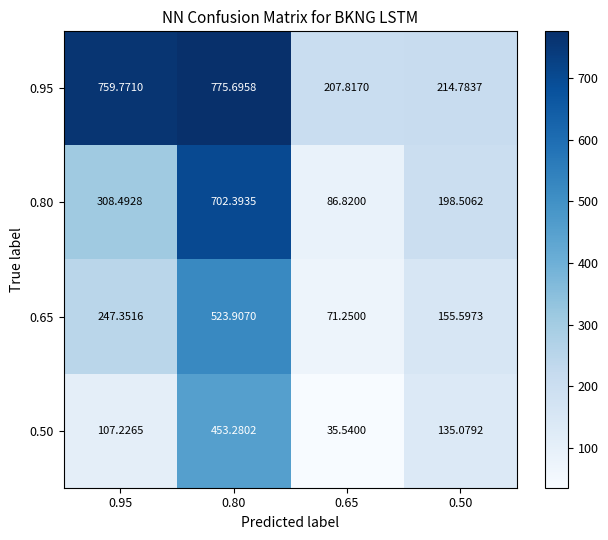

Is the value of 0.50 at 0.65 greater than the value of 0.95 at 0.50?

No